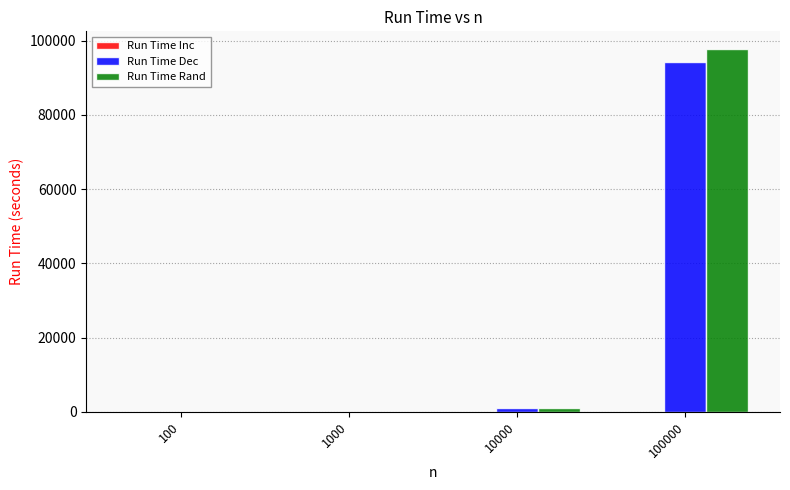

Between 1000 and 100000, which series saw the biggest shift?

Run Time Rand